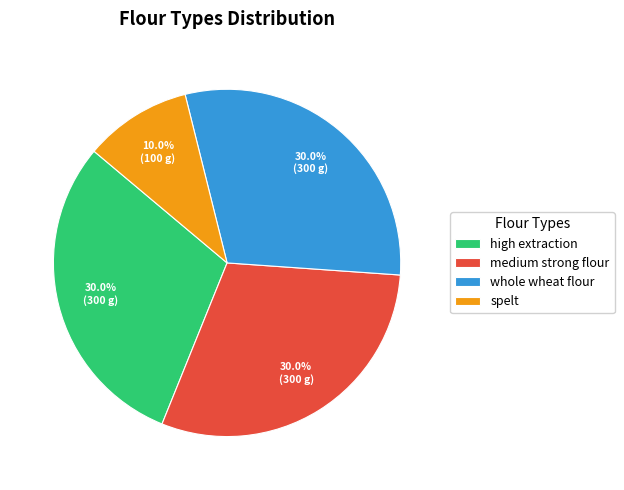

Which slice is the smallest?

spelt